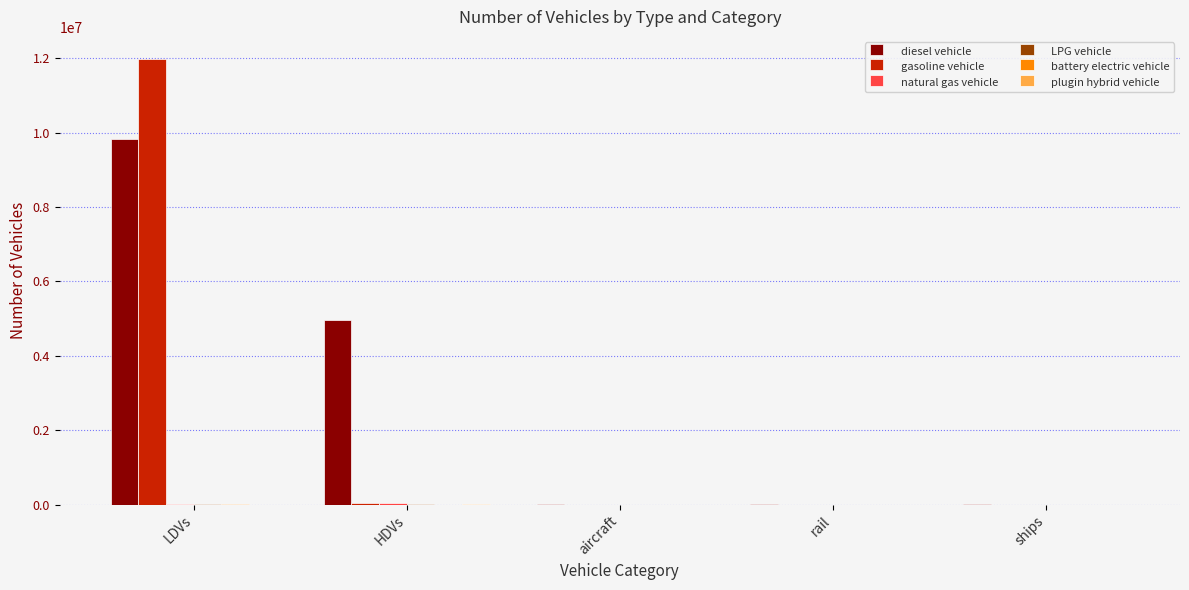

At which category is the sum across all series the highest?

LDVs